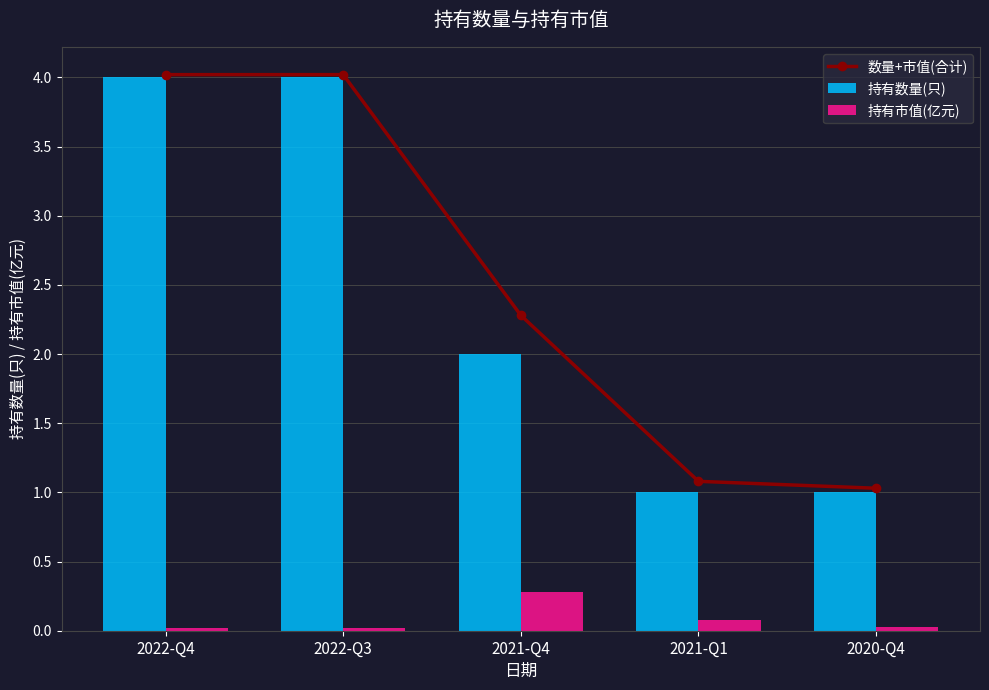

Does the chart contain any negative values?

No